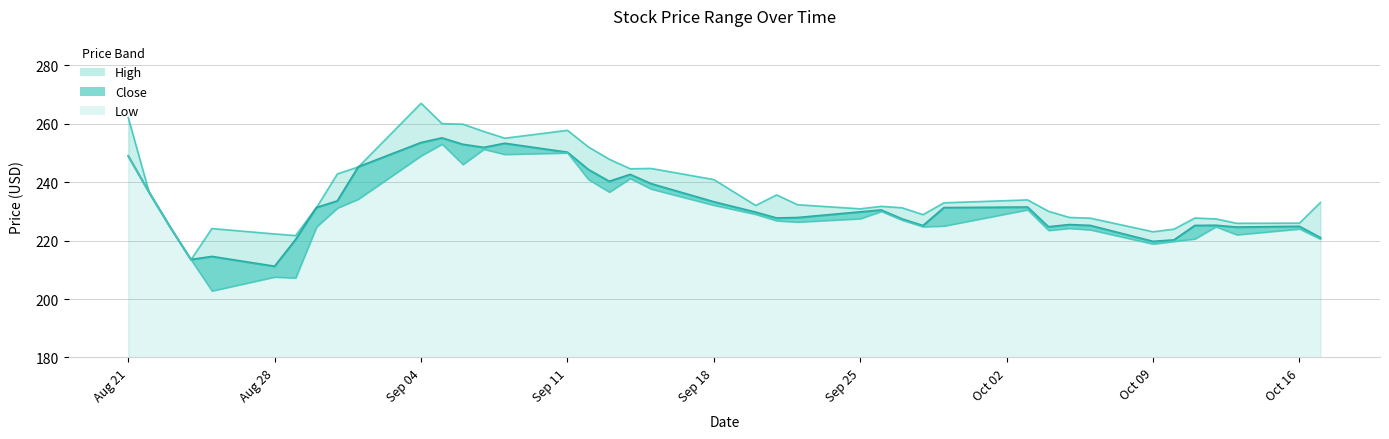

Rank the series by their maximum value, from highest to lowest.

High, Close, Low